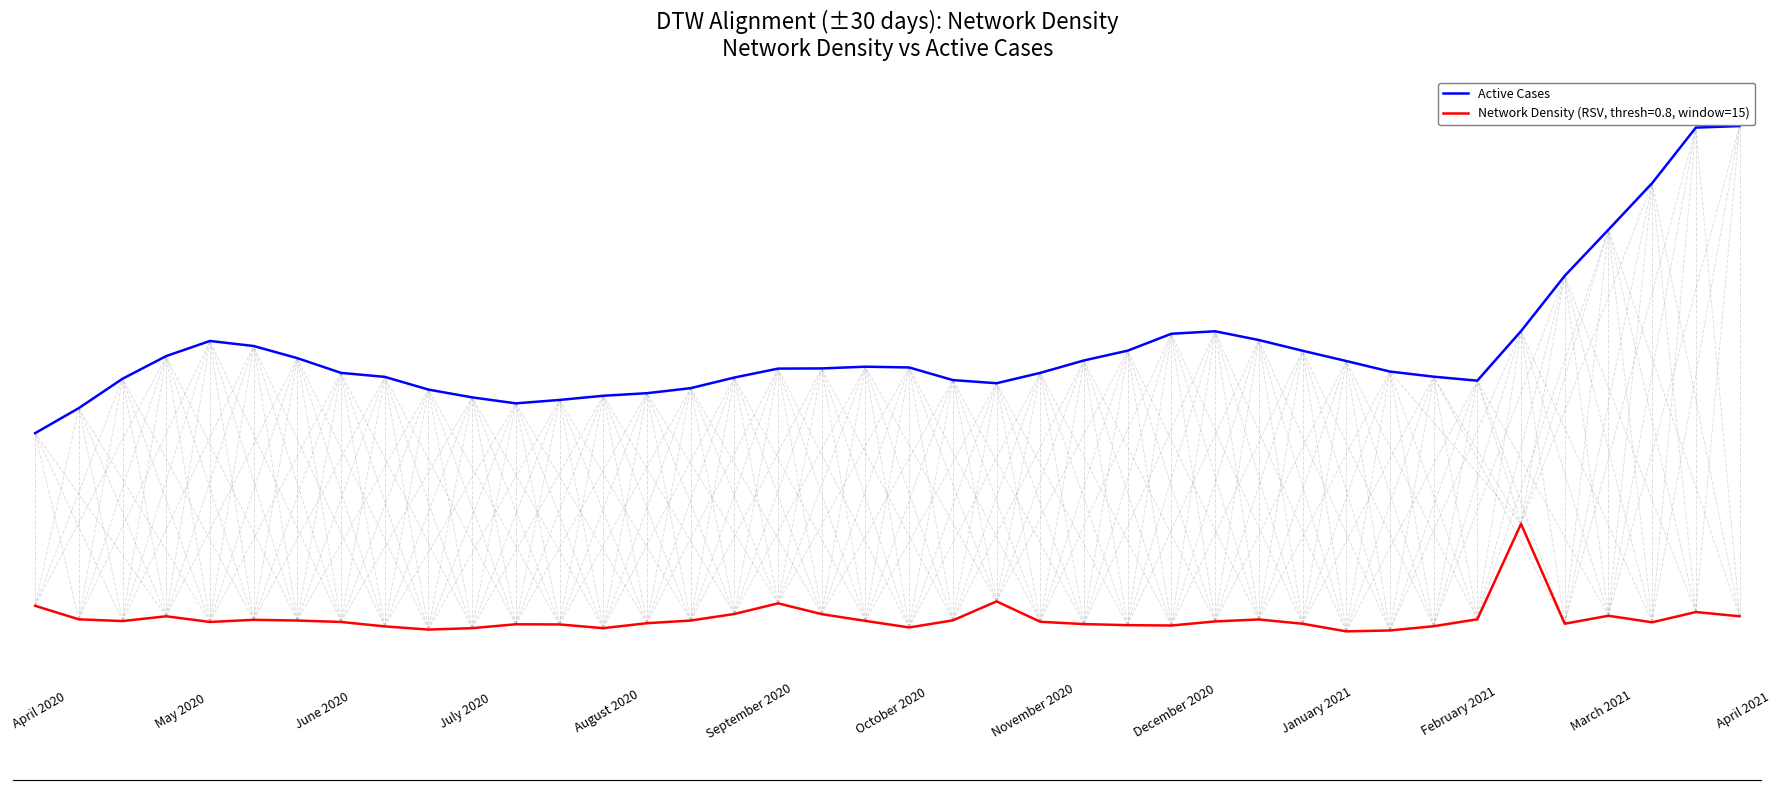

Does the chart have visible grid lines?

No